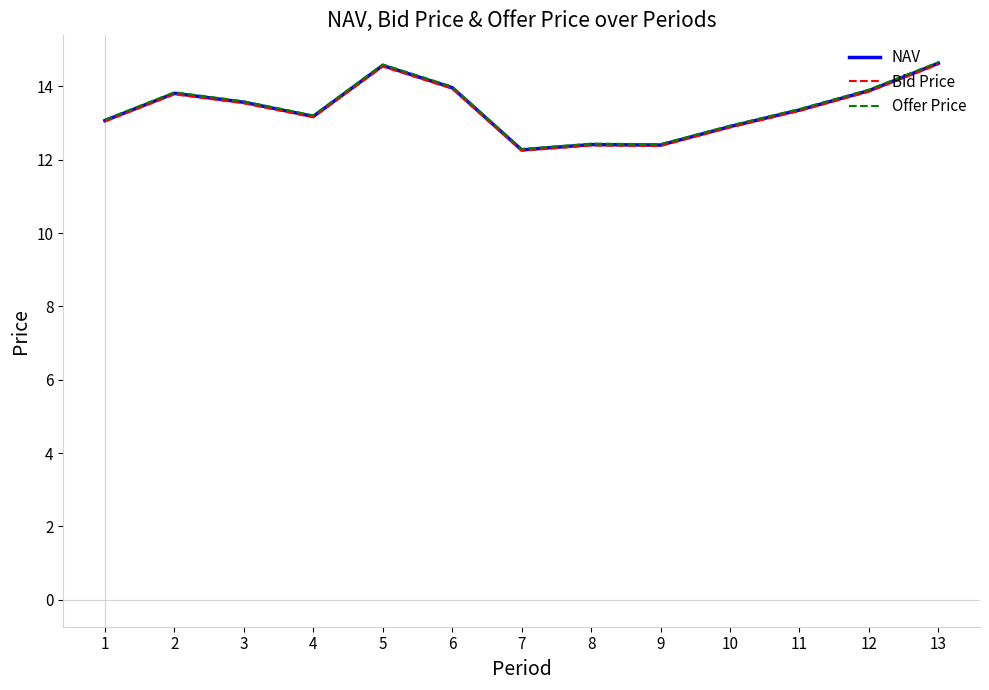

What value does the Offer Price series have at 8?

12.4